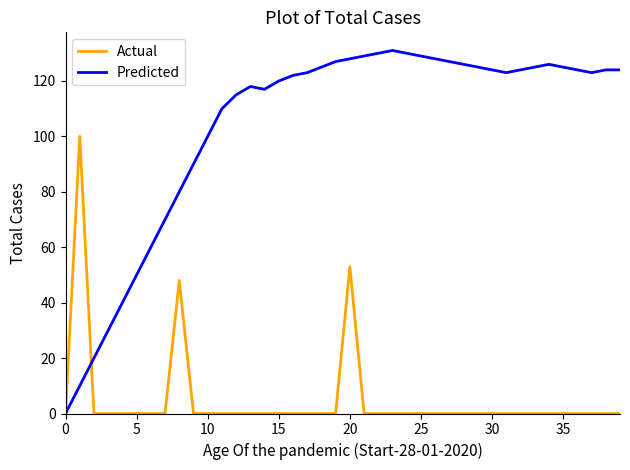

What is the highest value of the Predicted series?

131